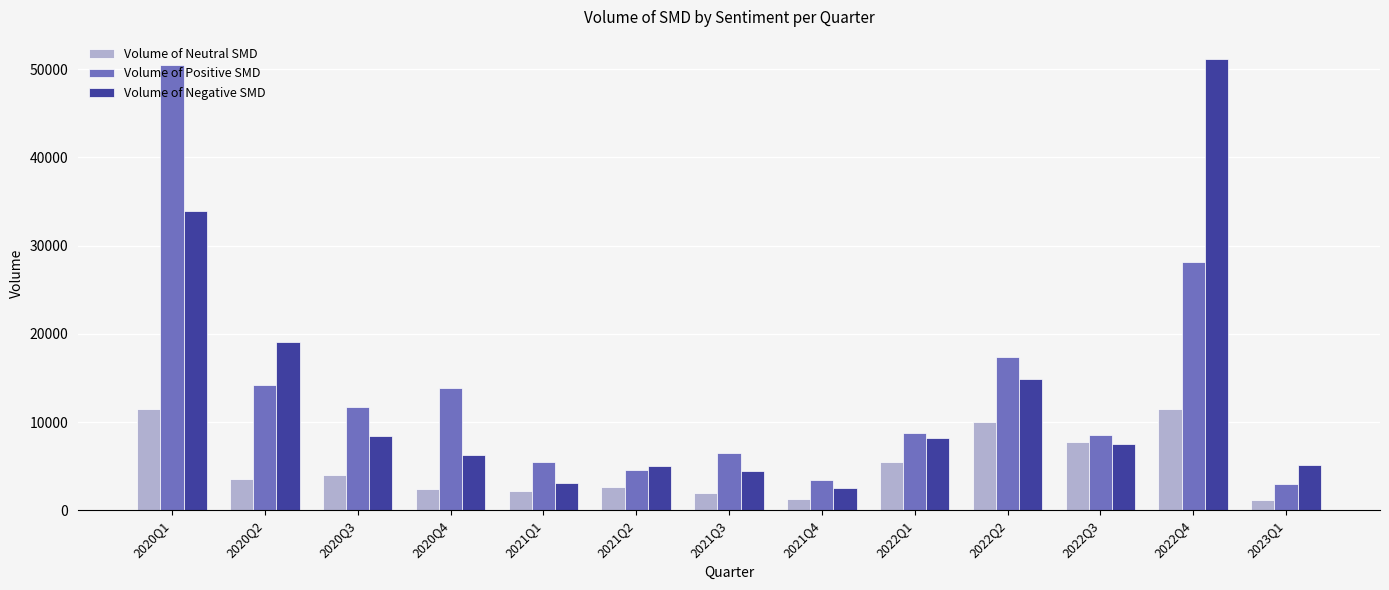

How many categories are shown in the chart?

13